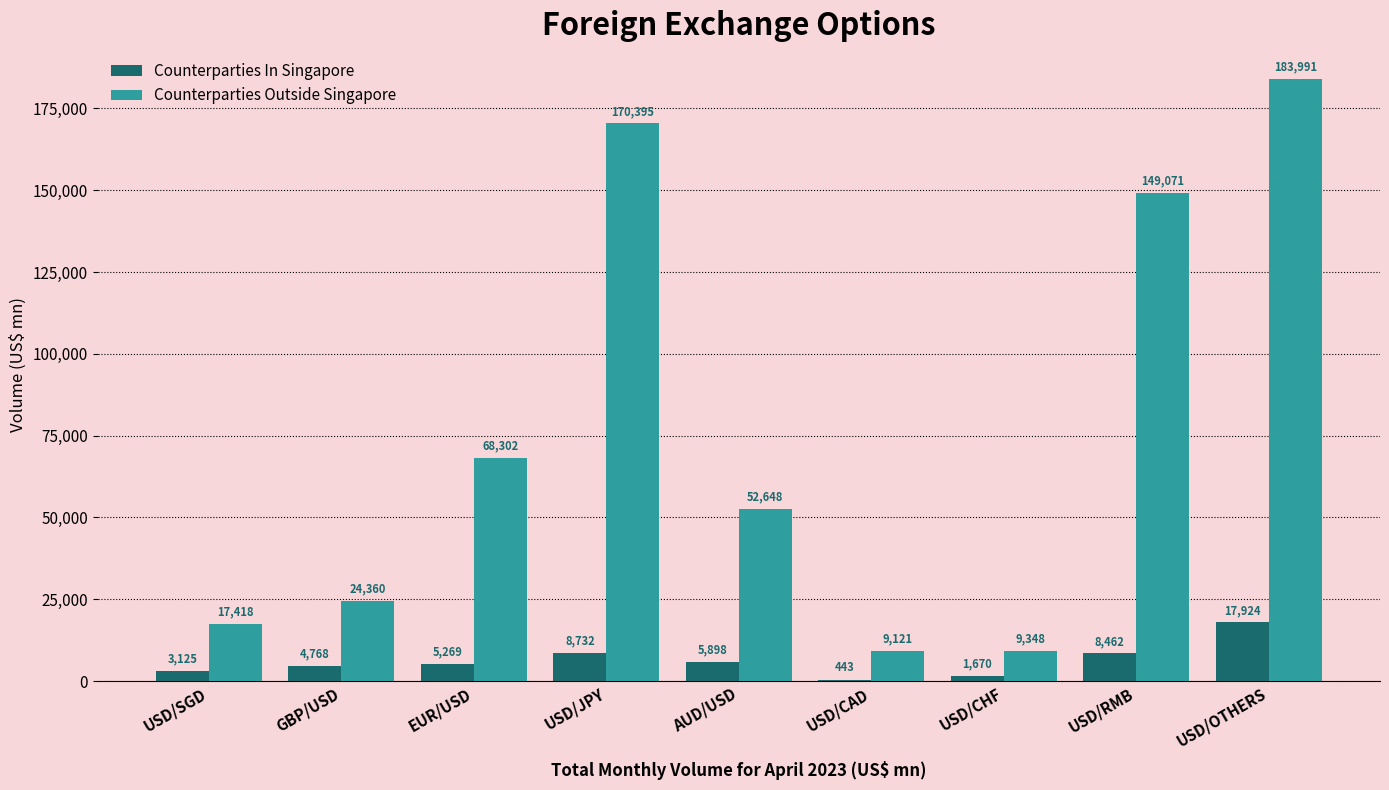

Reading left to right, list all the values displayed in this chart.

Counterparties In Singapore: 3125	4768	5269	8732	5898	443	1670	8462	17924
Counterparties Outside Singapore: 17418	24360	68302	170395	52648	9121	9348	149071	183991